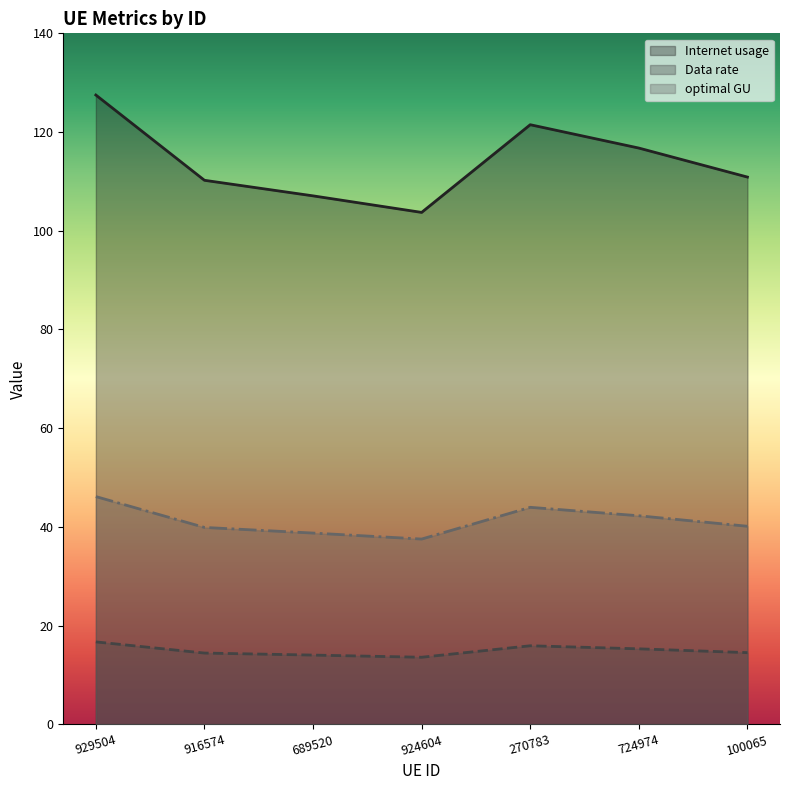

What is the difference between the highest and lowest values at 689520?

93.0